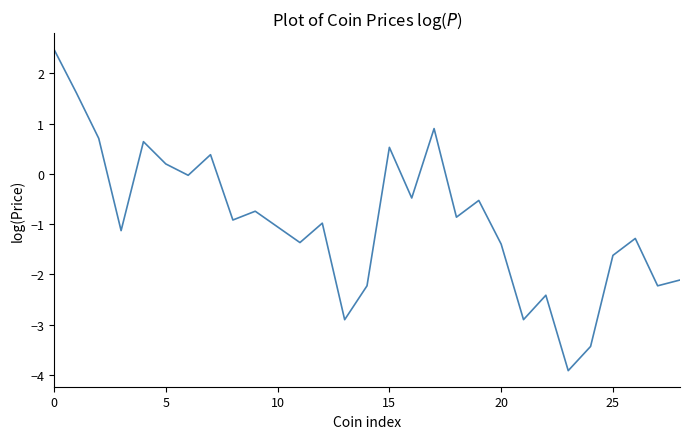

What is the difference between the maximum and minimum values?

6.4